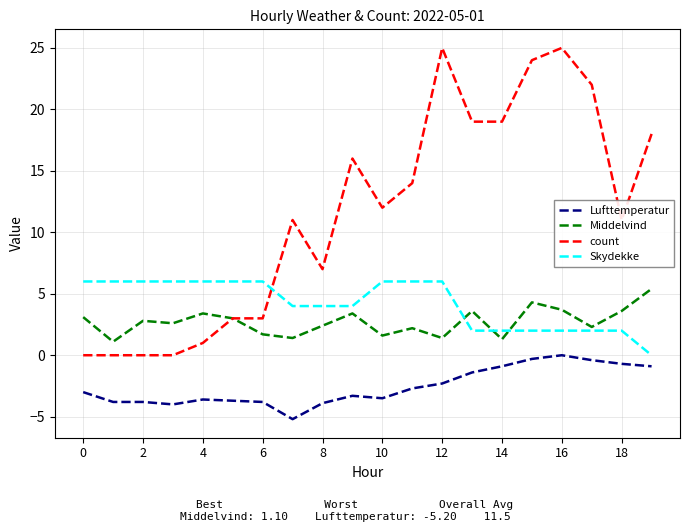

What is the lowest value of the Lufttemperatur series?

-5.2